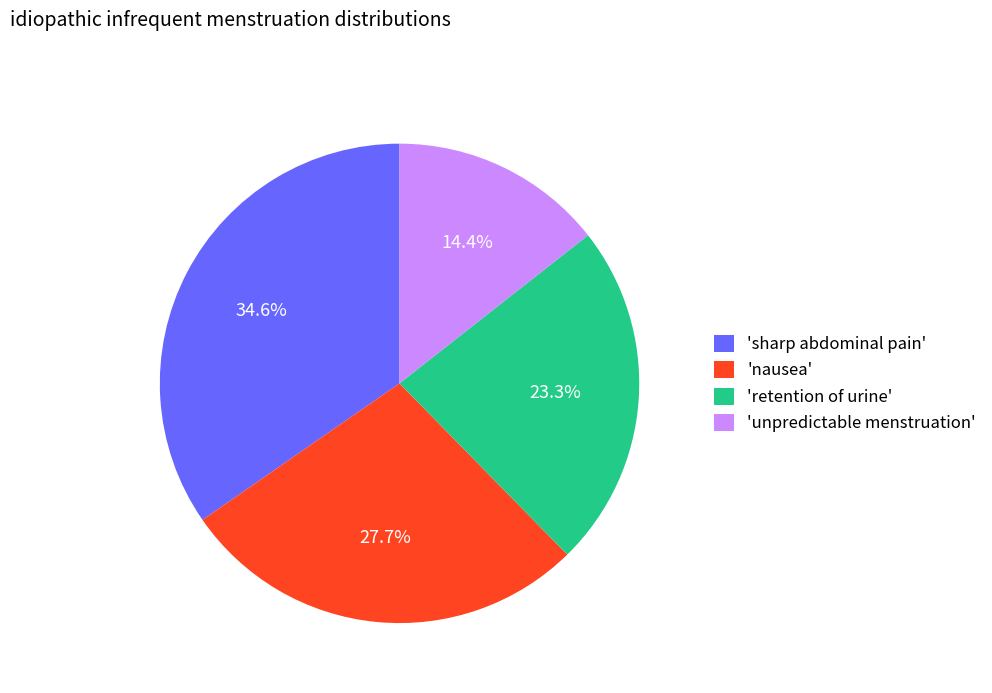

Combined, what portion of the pie is 'nausea' and 'unpredictable menstruation'?

42.1%